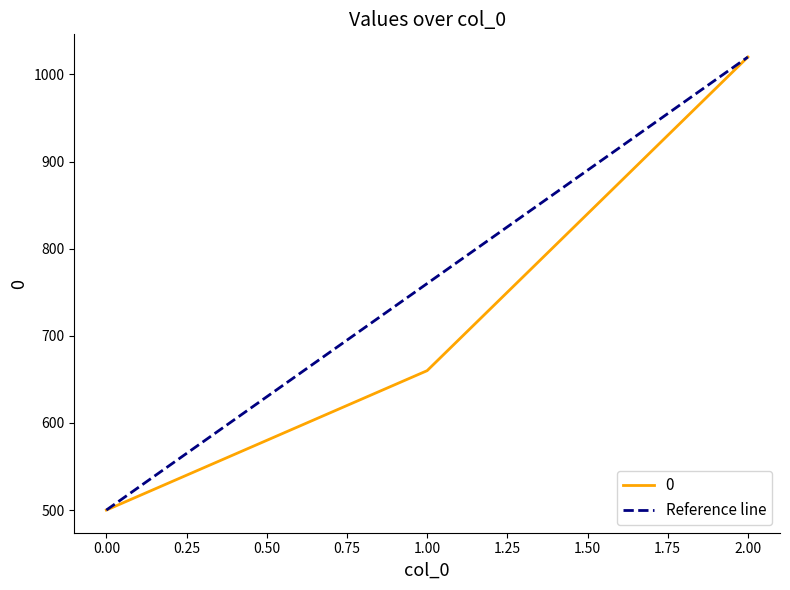

How many values in the 0 series are below 660?

1